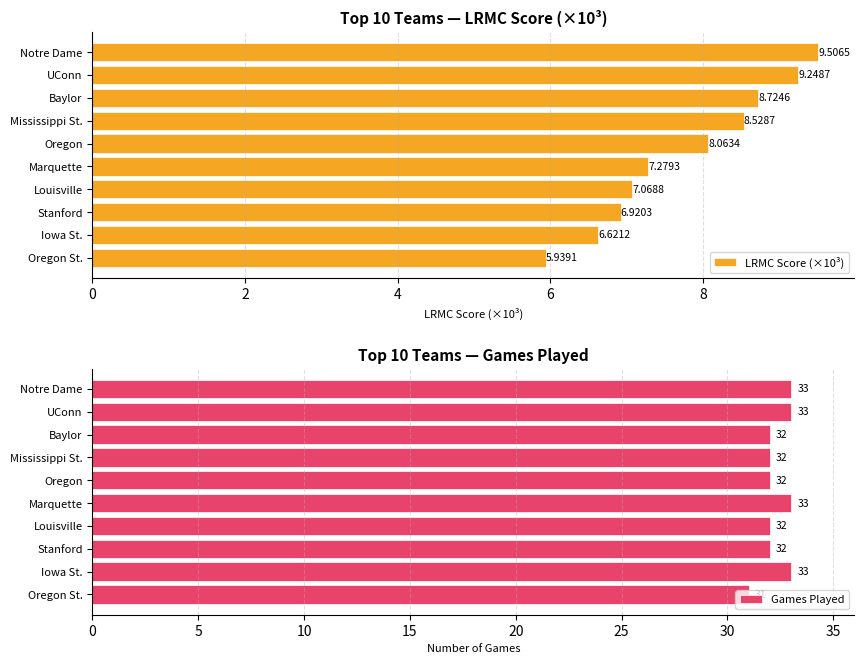

Rank the categories by LRMC Score (×10³) value from highest to lowest.

Notre Dame, UConn, Baylor, Mississippi St., Oregon, Marquette, Louisville, Stanford, Iowa St., Oregon St.